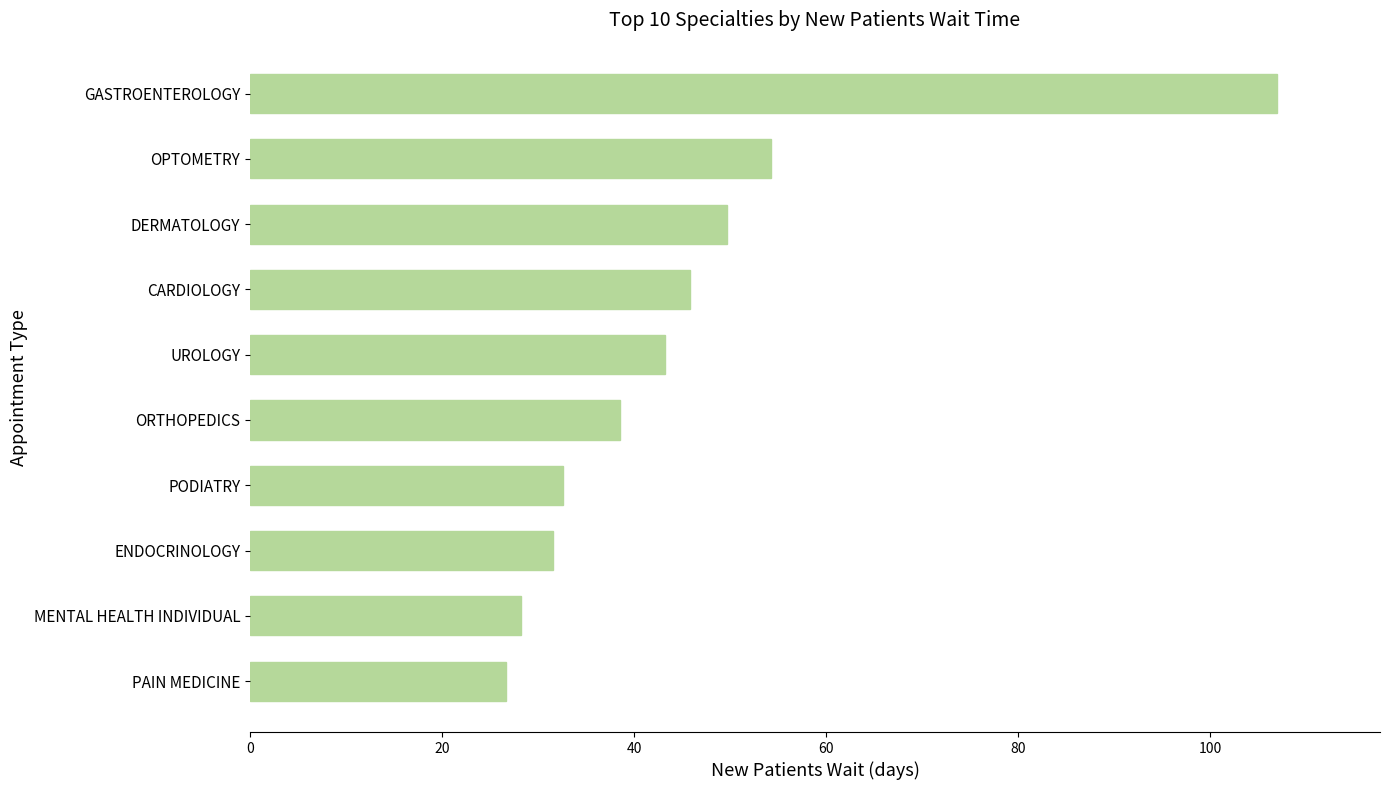

Reading top to bottom, transcribe all the data shown in this chart.

107.0	54.3	49.7	45.8	43.2	38.5	32.6	31.6	28.2	26.7